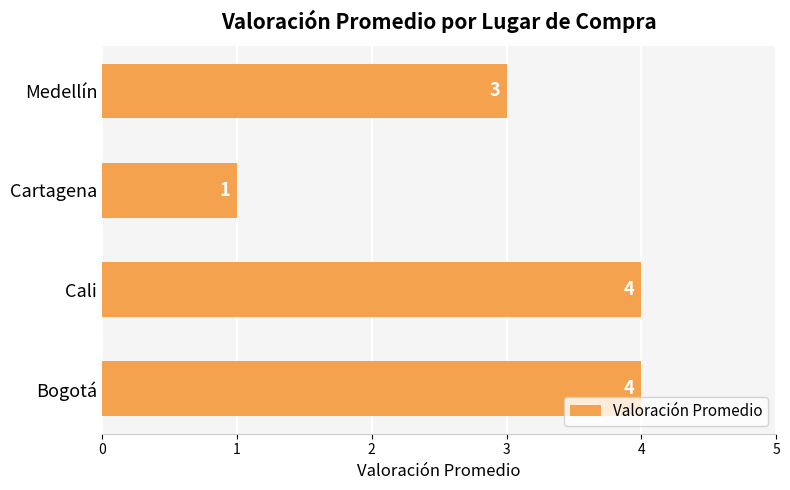

The value at Medellín is 4. True or false?

False